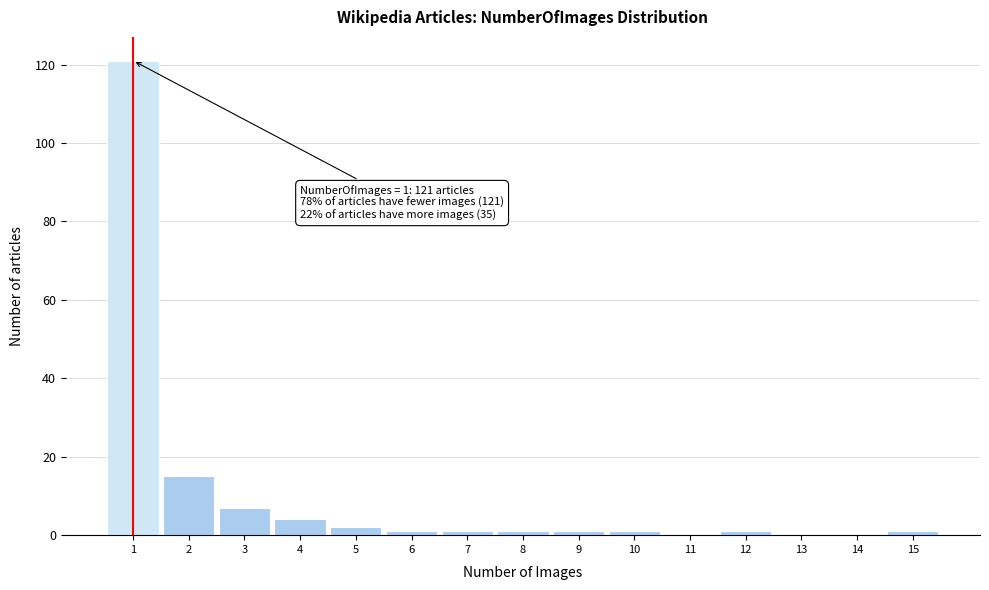

Over which range of the x-axis is the bar tallest?

0.5 to 1.5